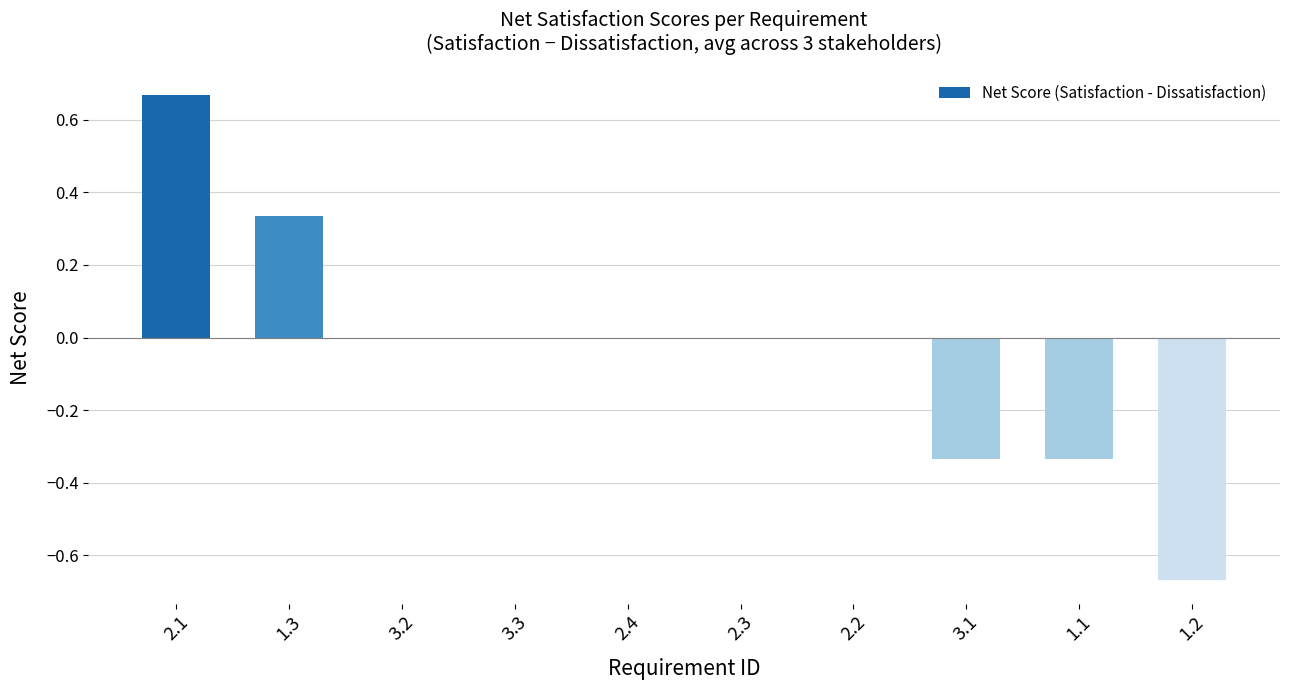

Which label corresponds to the largest value in the chart?

2.1